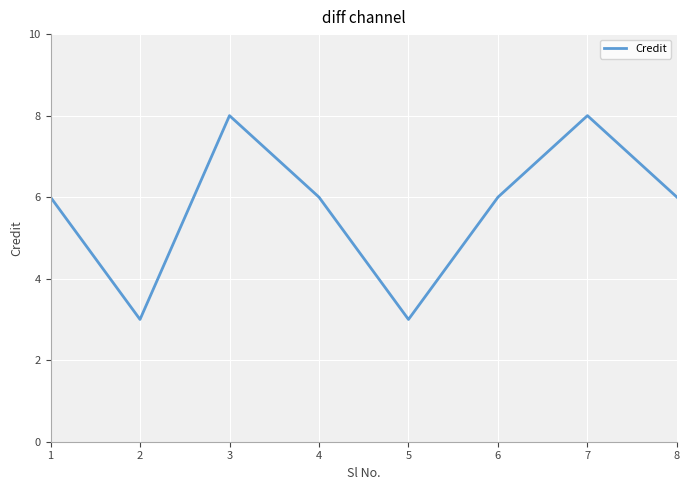

Reading left to right, extract all data points from this chart.

6	3	8	6	3	6	8	6